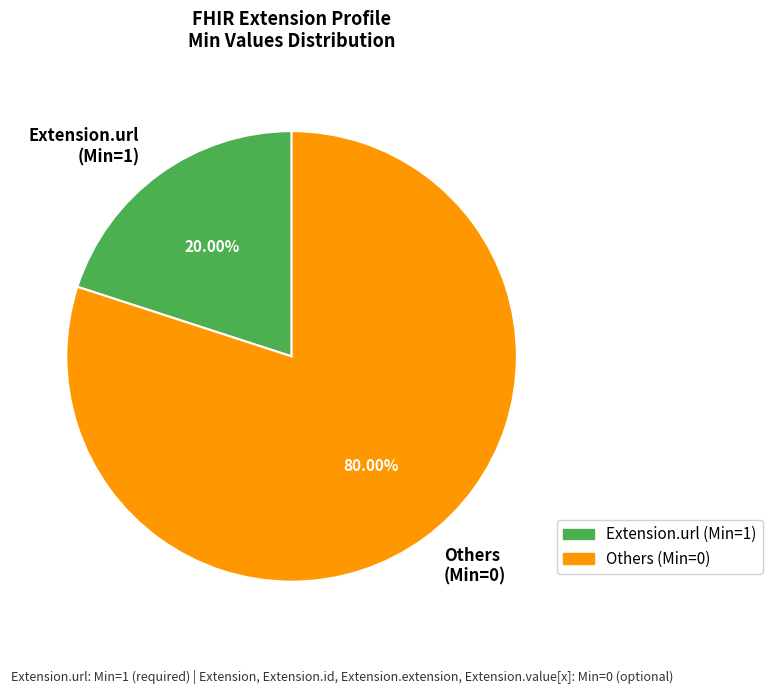

Between Others (Min=0) and Extension.url (Min=1), which is larger?

Others (Min=0)